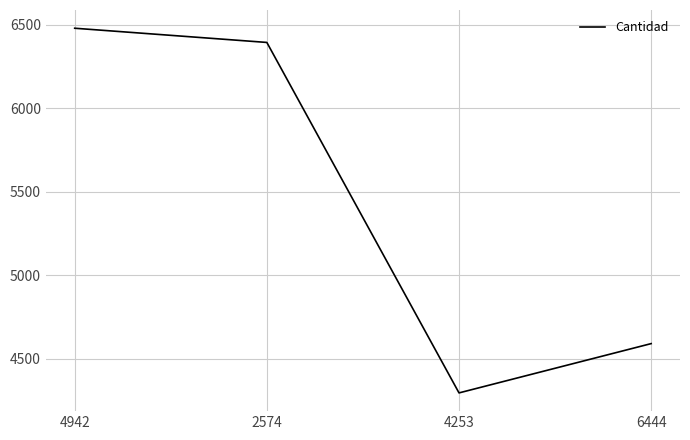

Approximately how many times larger is the value at 2574 compared to 4253?

1.5